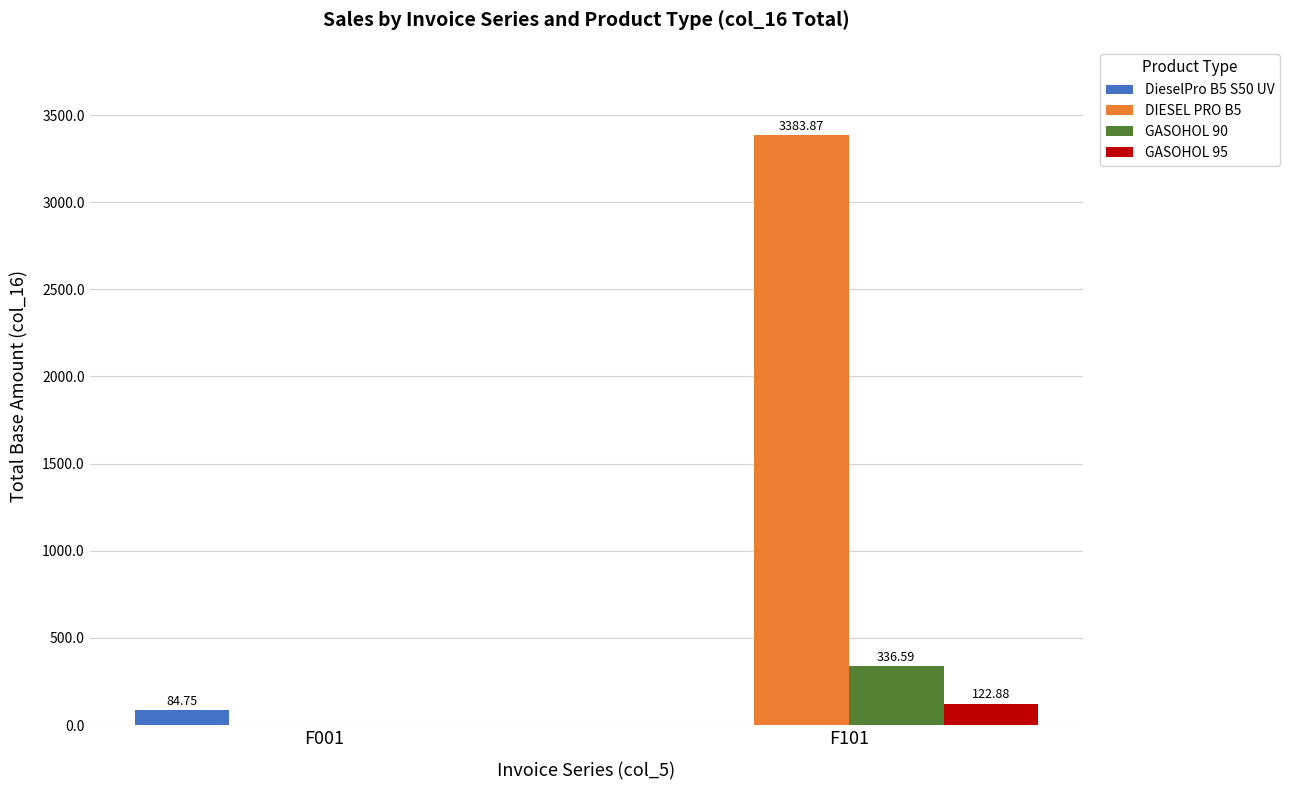

Between F001 and F101, which series saw the biggest shift?

DIESEL PRO B5